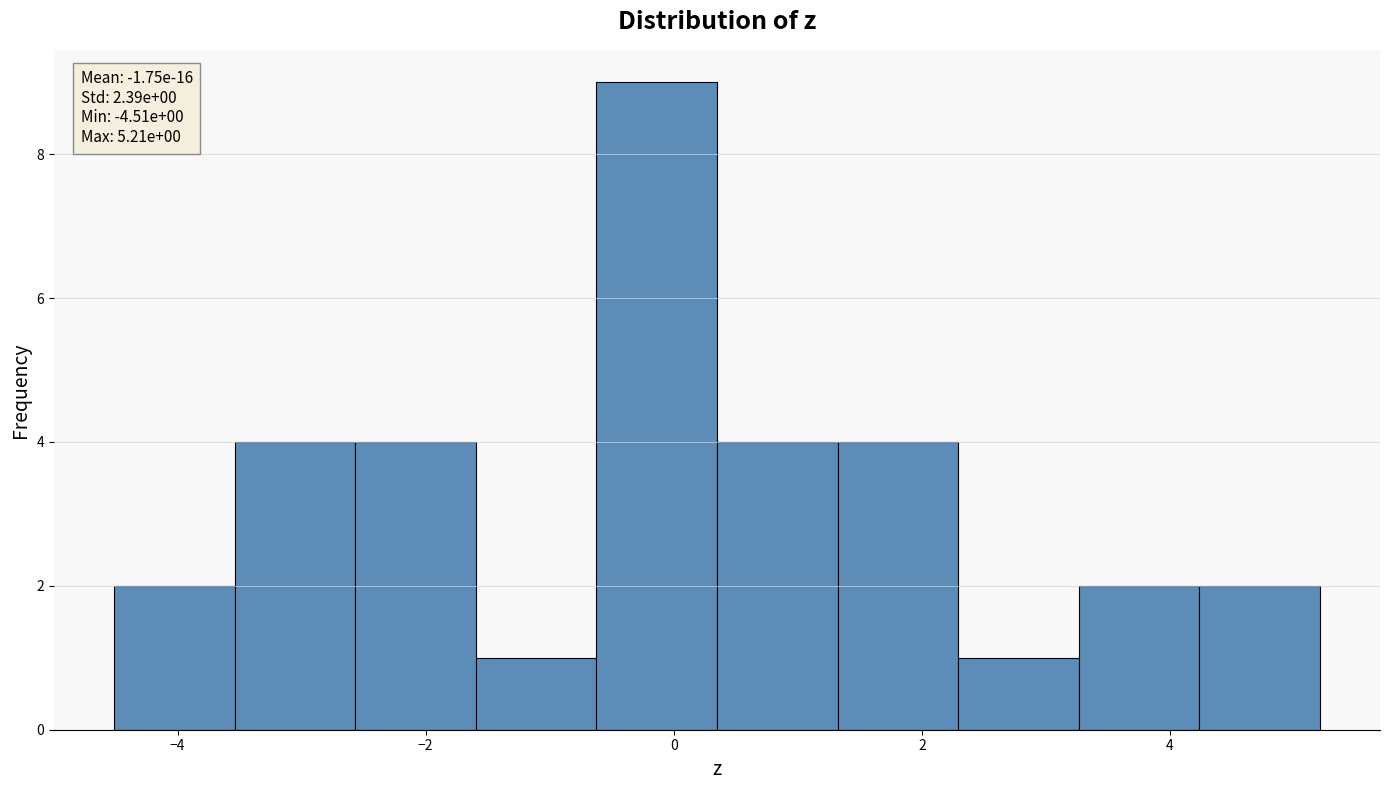

Over which range of the x-axis is the bar tallest?

-0.6 to 0.4